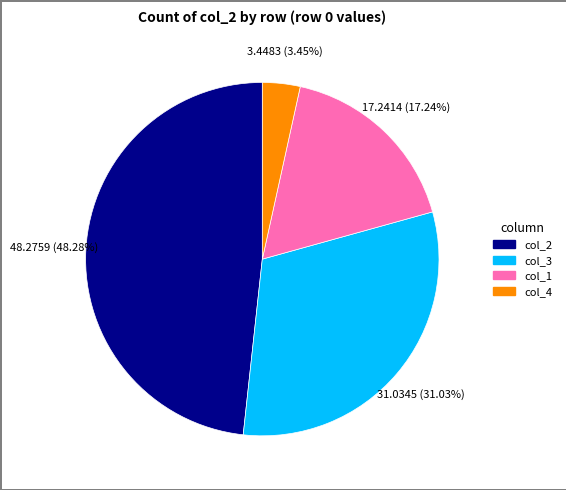

Is there a majority slice in this chart?

No